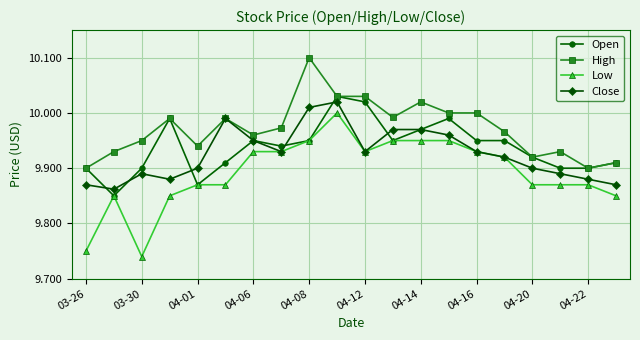

Which series has the largest range (max minus min)?

Low